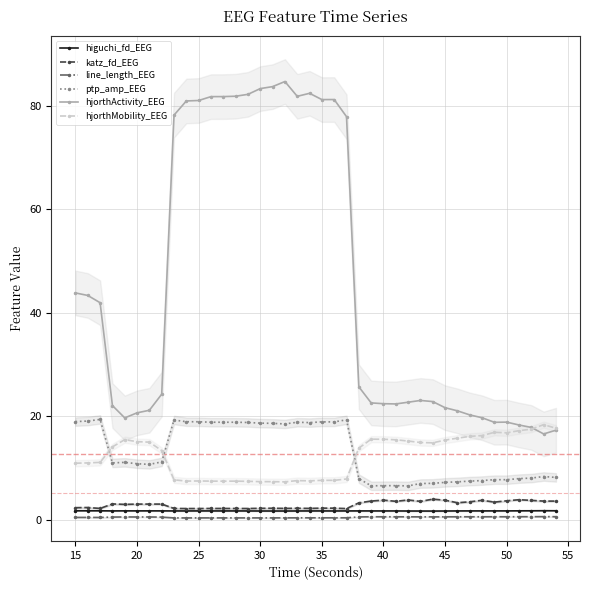

Count the number of categories in the chart.

40